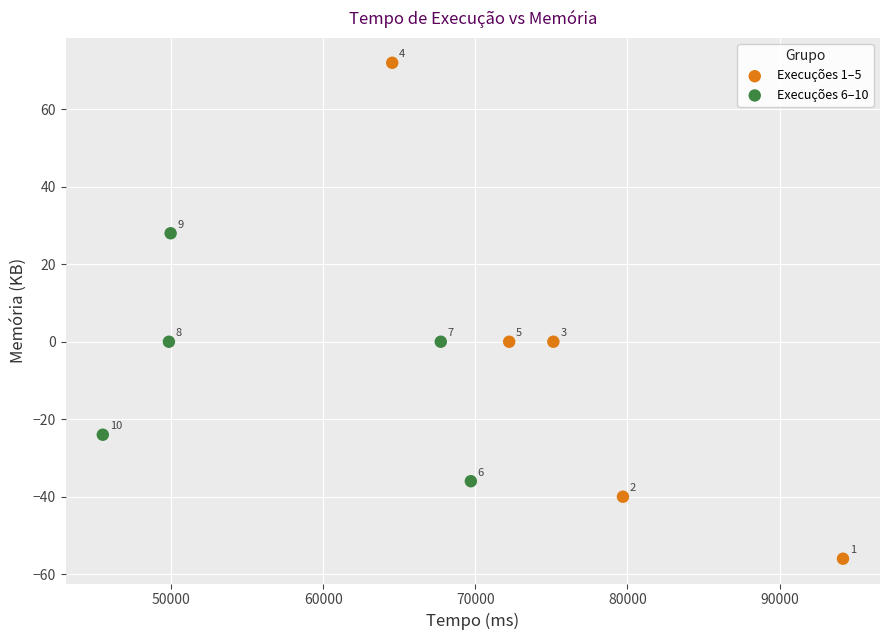

Which series reaches the maximum Y coordinate?

Execuções 1–5